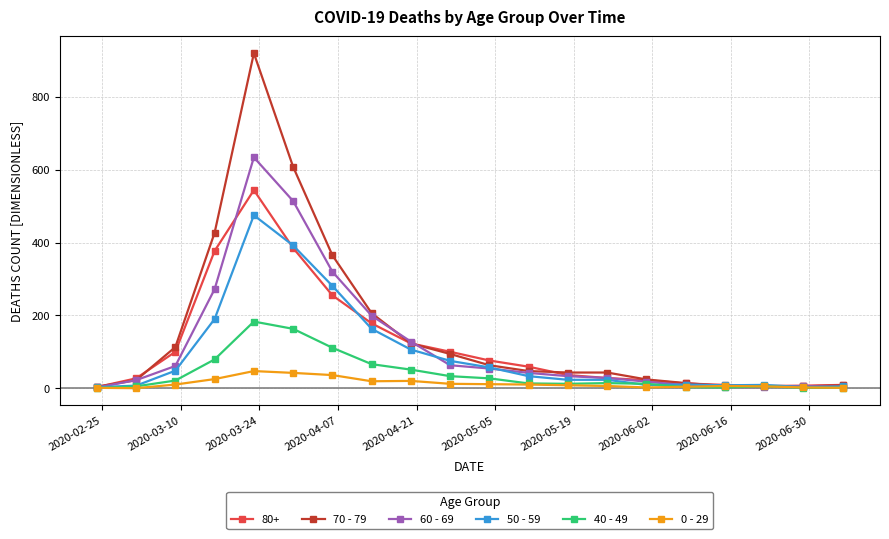

Which series has the widest spread of values?

70 - 79